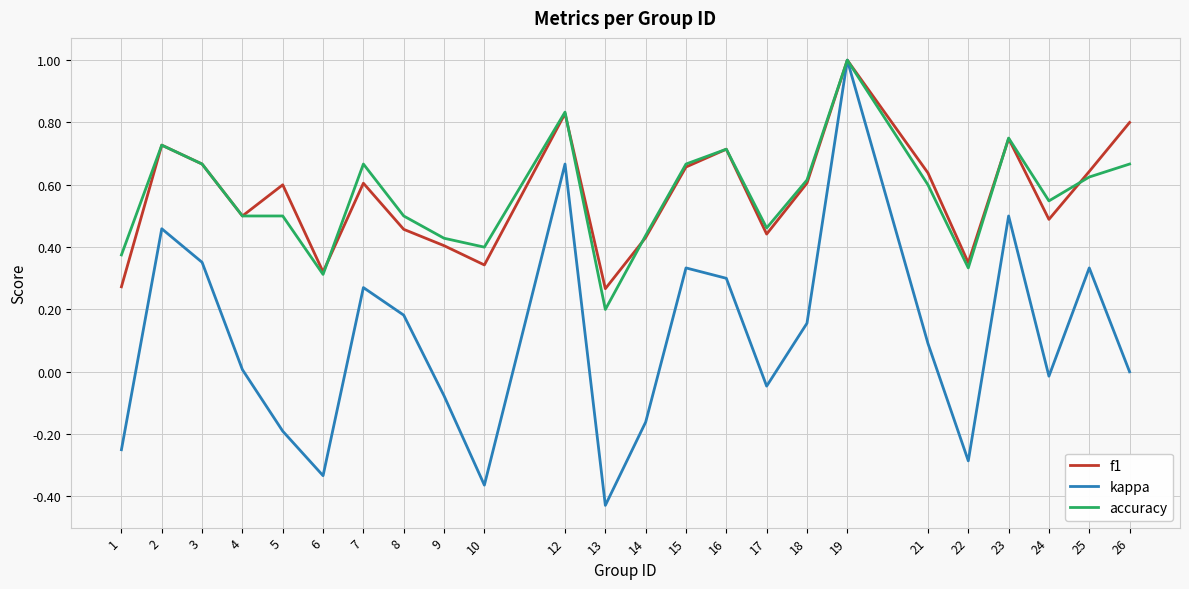

What are all the series names shown in the legend?

f1, kappa, accuracy